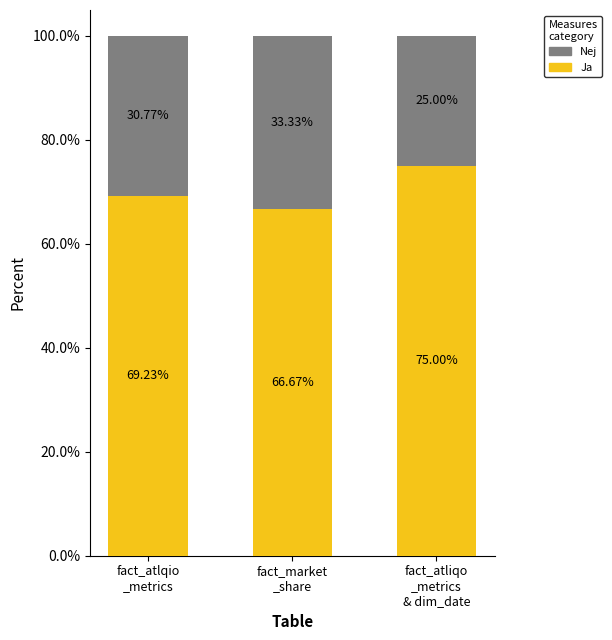

Where is Ja nearest to the value 70?

fact_atlqio
_metrics